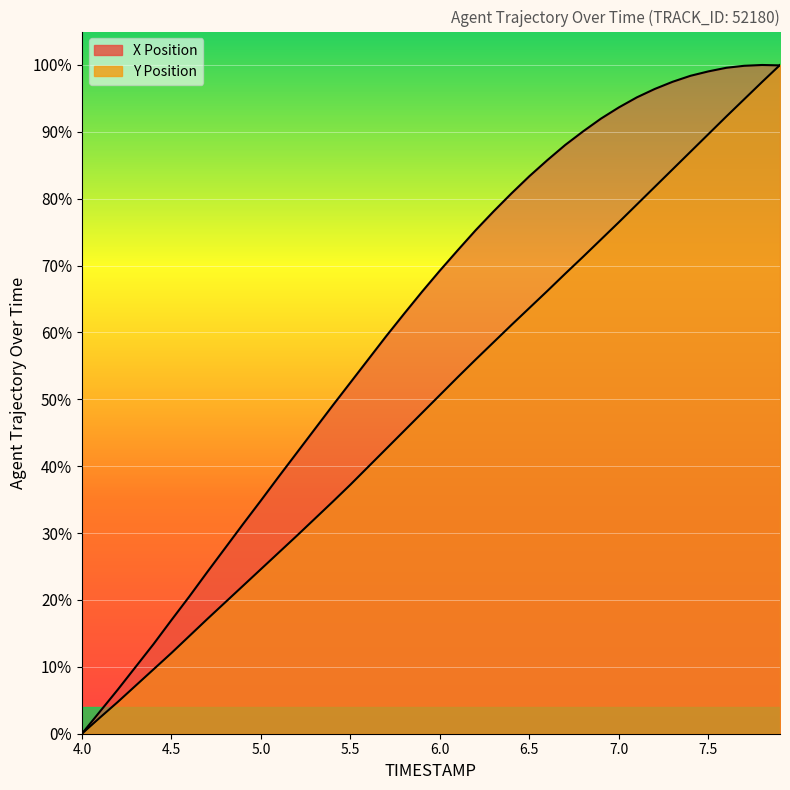

How many intersections are there between Y and X?

1